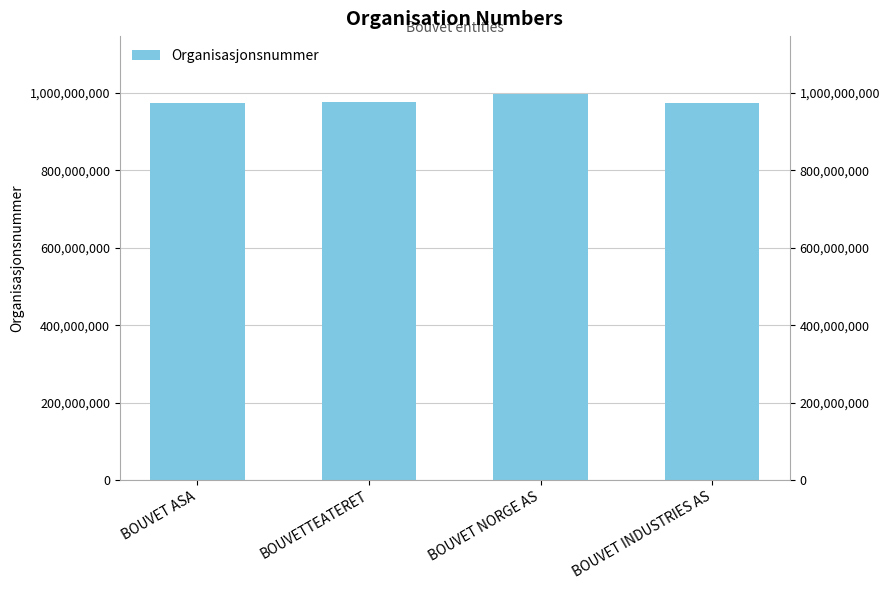

Rank the categories by value from lowest to highest.

BOUVET ASA, BOUVET INDUSTRIES AS, BOUVETTEATERET, BOUVET NORGE AS